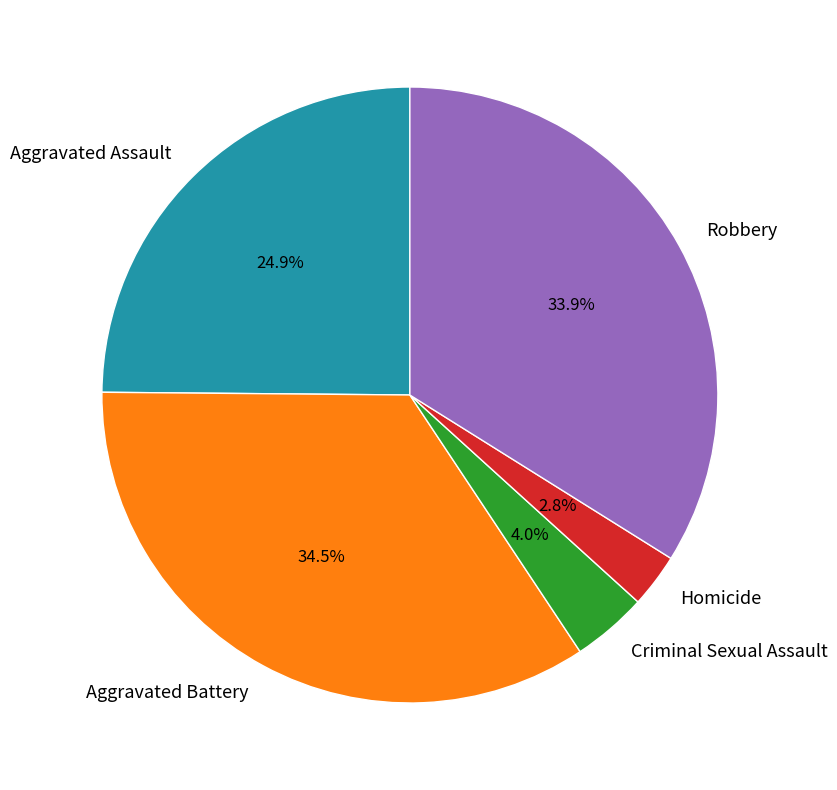

Which slice is the largest?

Aggravated Battery